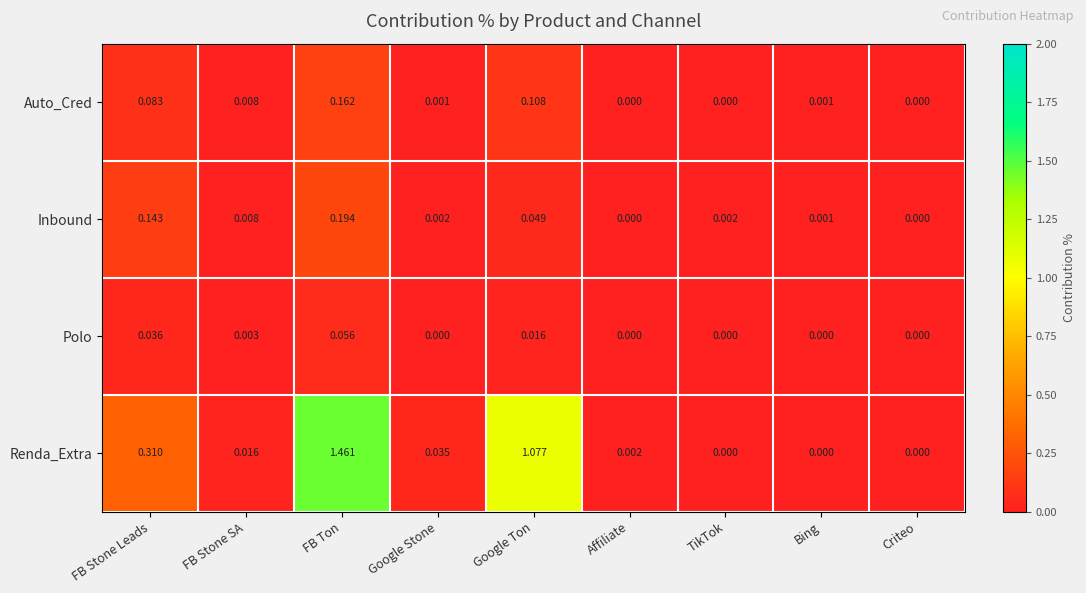

Which series has the widest spread of values?

Renda_Extra